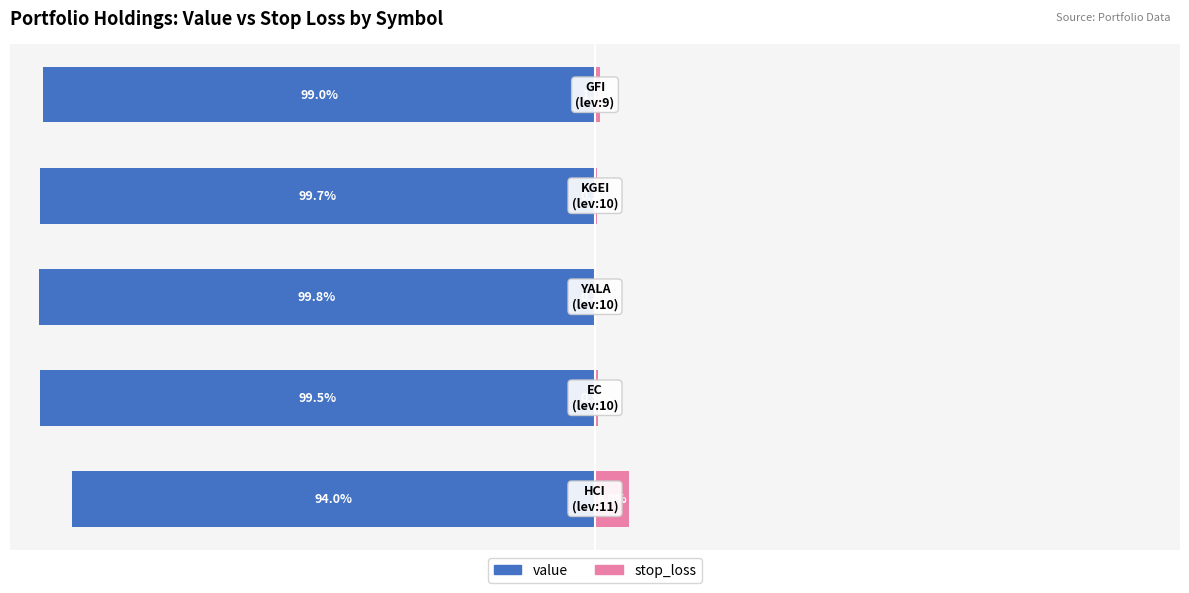

How many bars are there in each group?

2